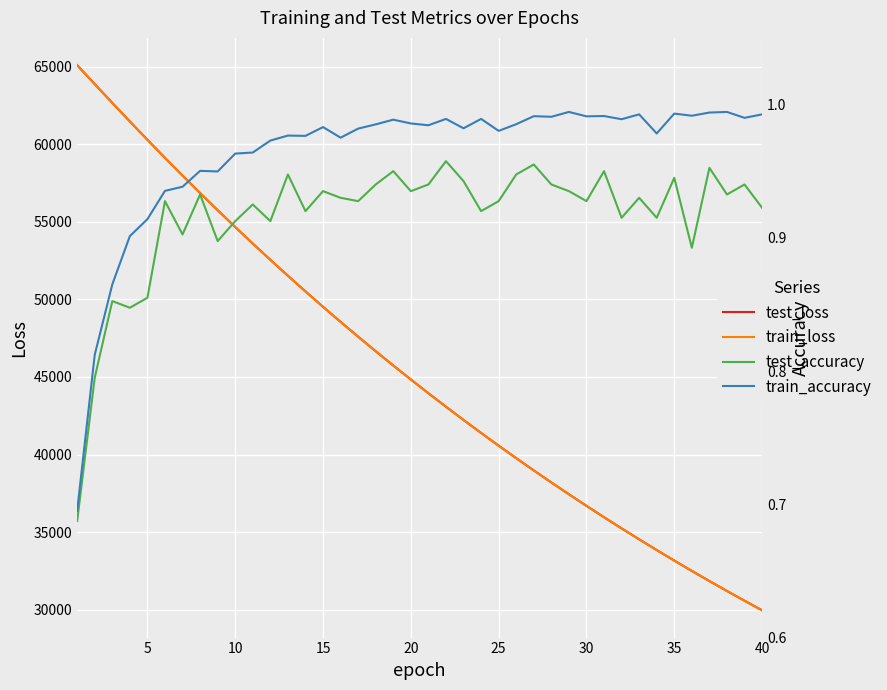

The value of test_accuracy at 27 is 1.6. True or false?

False